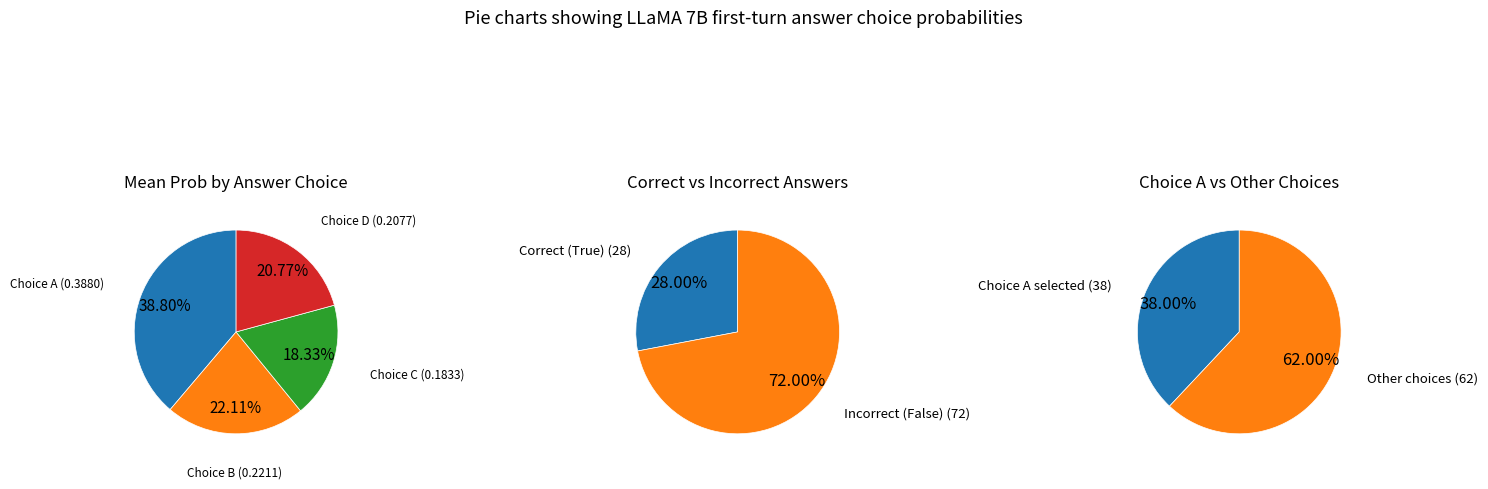

Is it true that B is 36% of the pie?

False